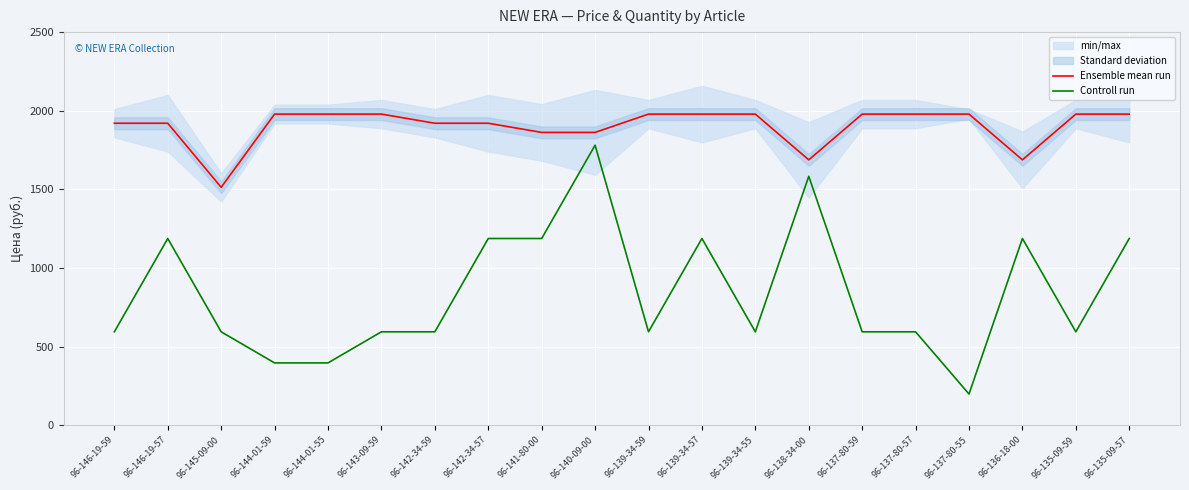

How many distinct data groups are displayed?

2